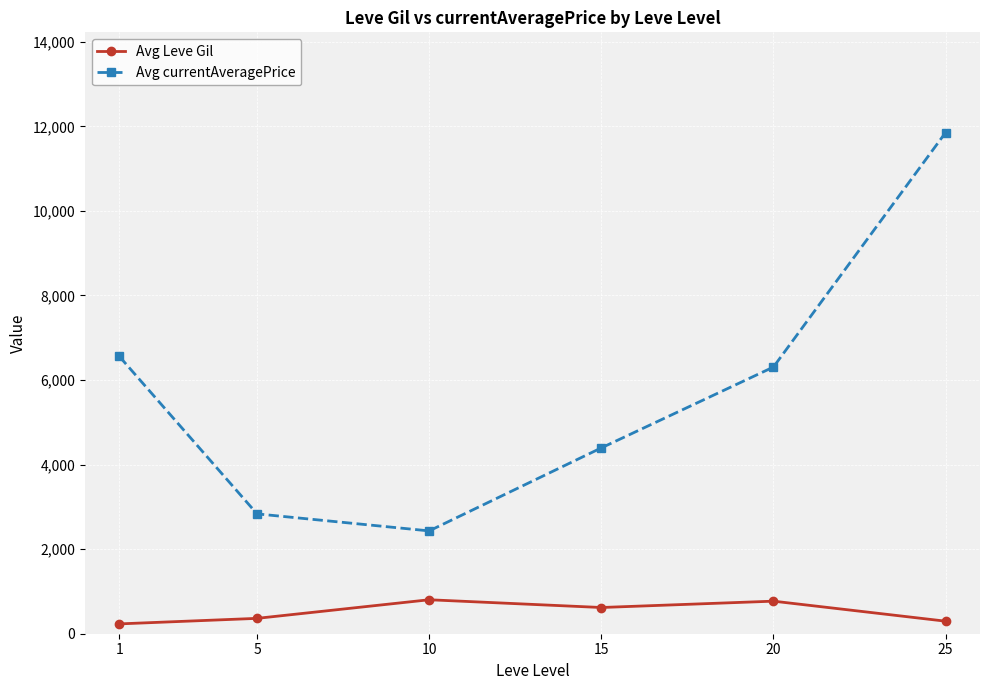

What is the sum of the Avg currentAveragePrice values at 15 and 1?

10953.0